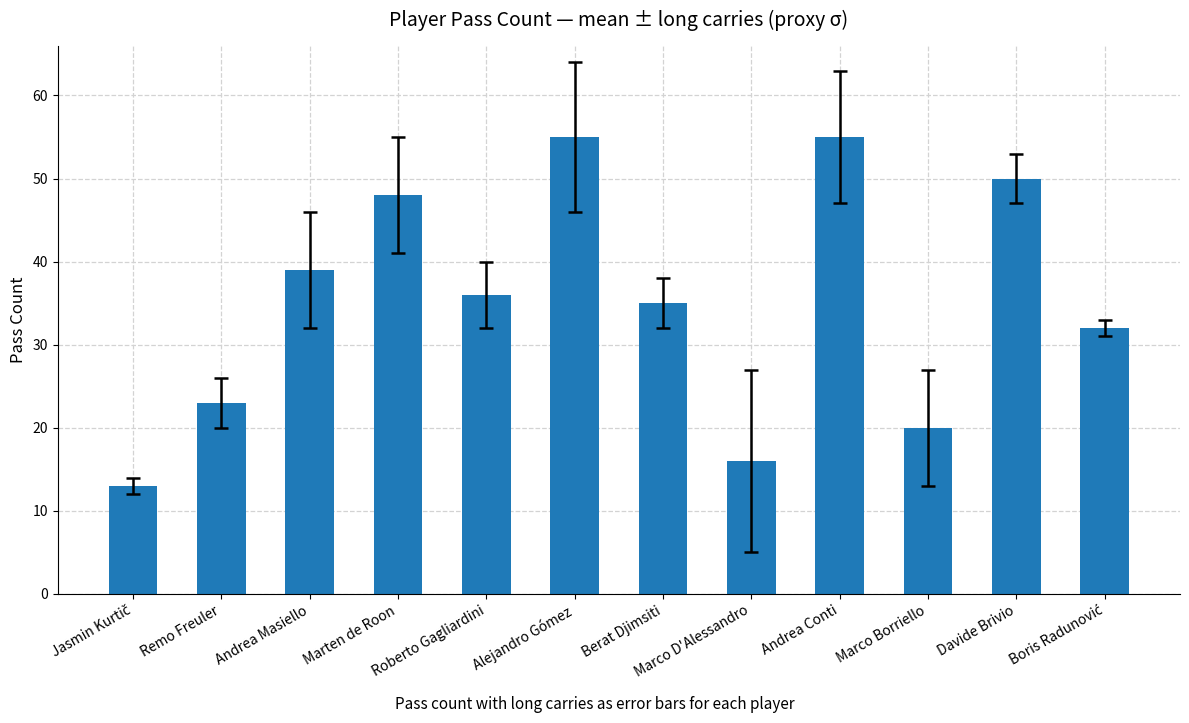

Reading left to right, what are all the values shown in this chart?

13	23	39	48	36	55	35	16	55	20	50	32